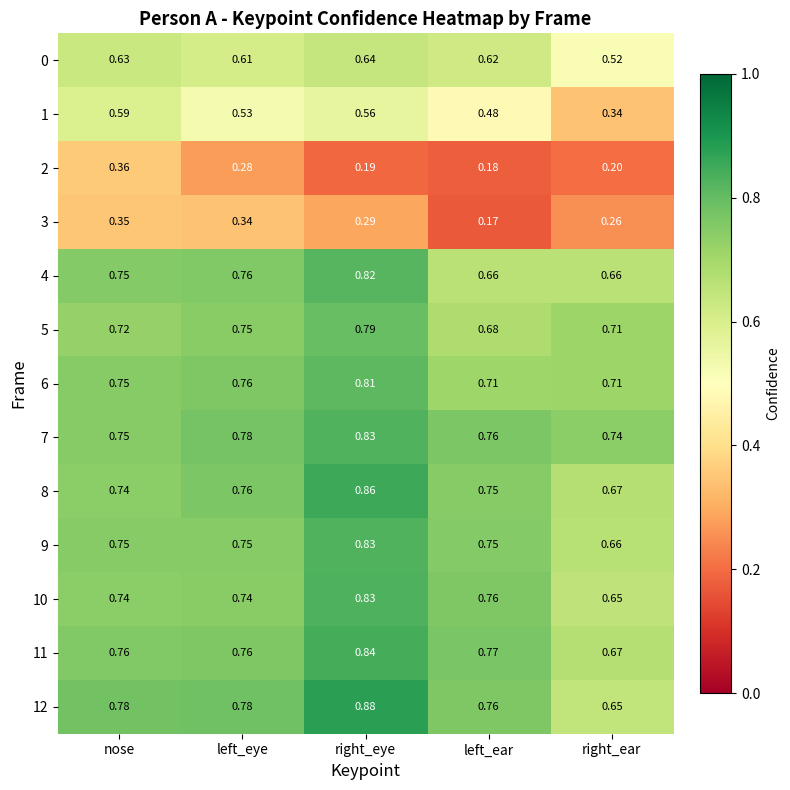

Which category has the lowest value across all series?

left_ear